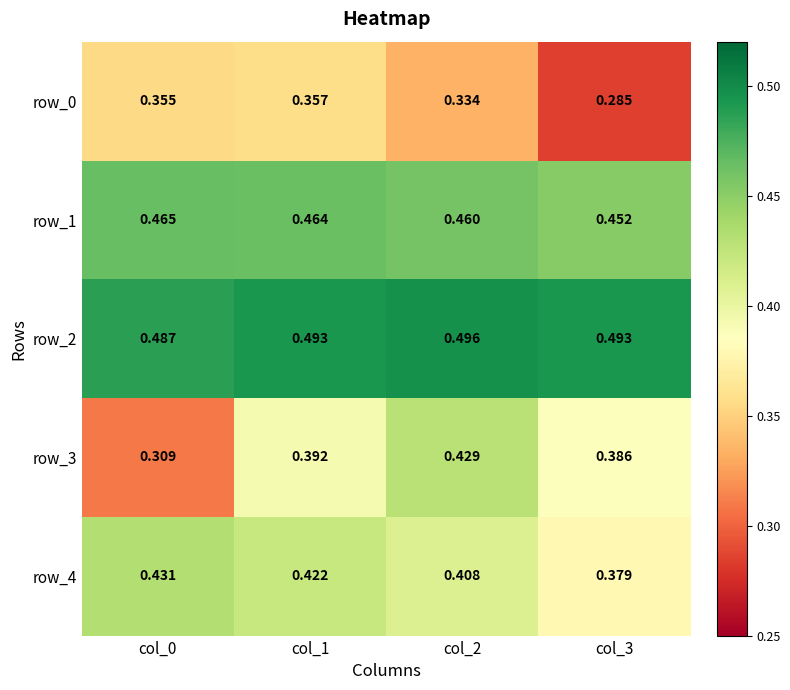

Is the value of row_2 at col_1 greater than the value of row_4 at col_2?

Yes